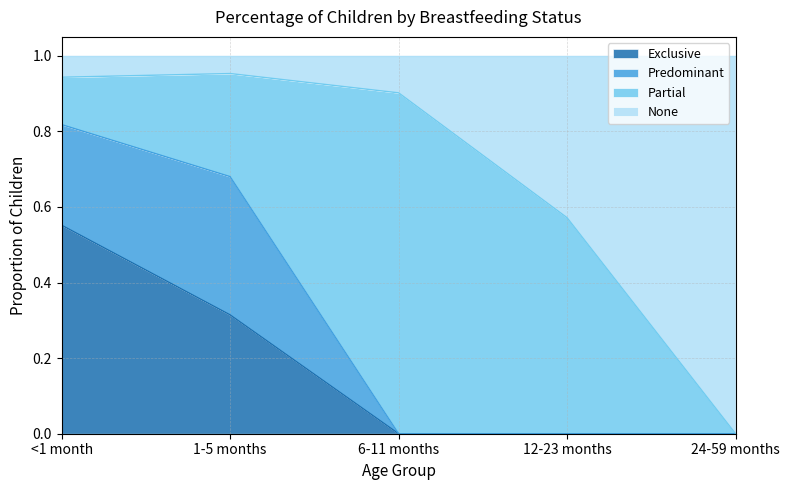

At which label does Exclusive reach its peak?

<1 month